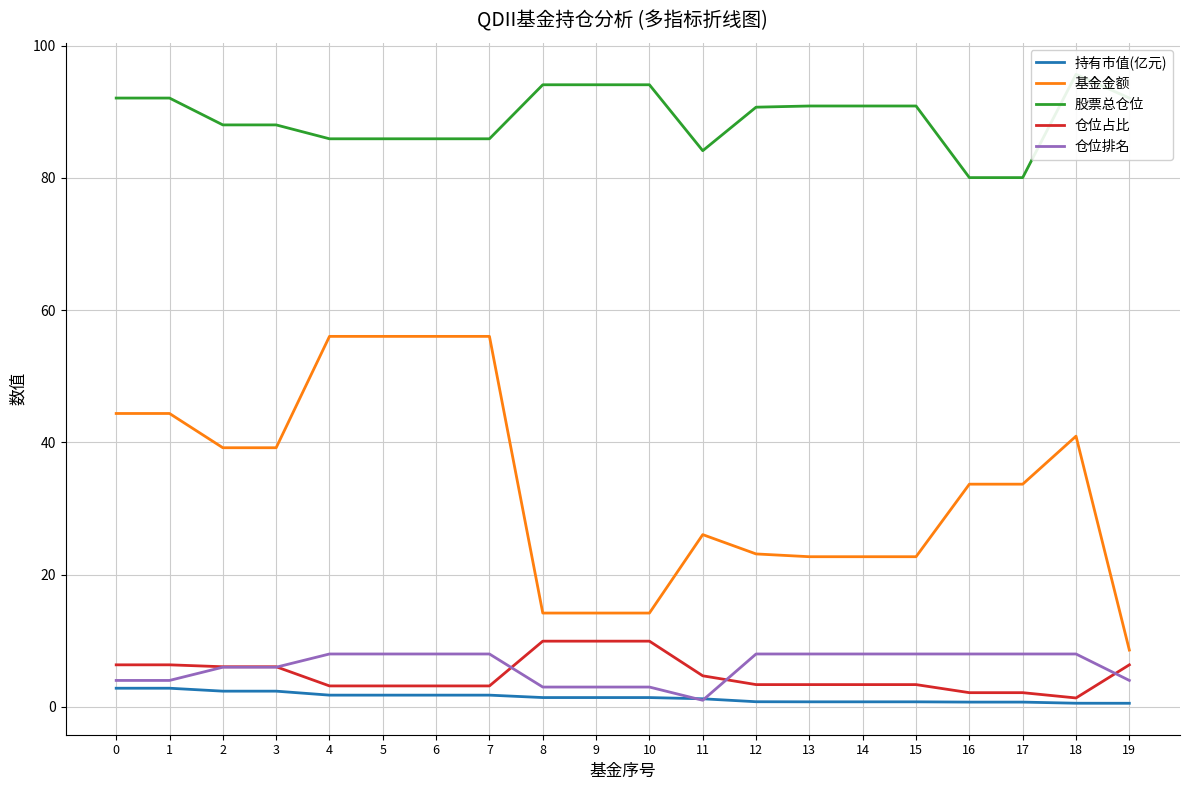

What is the difference between the second highest and minimum values in the 仓位排名 series?

7.0